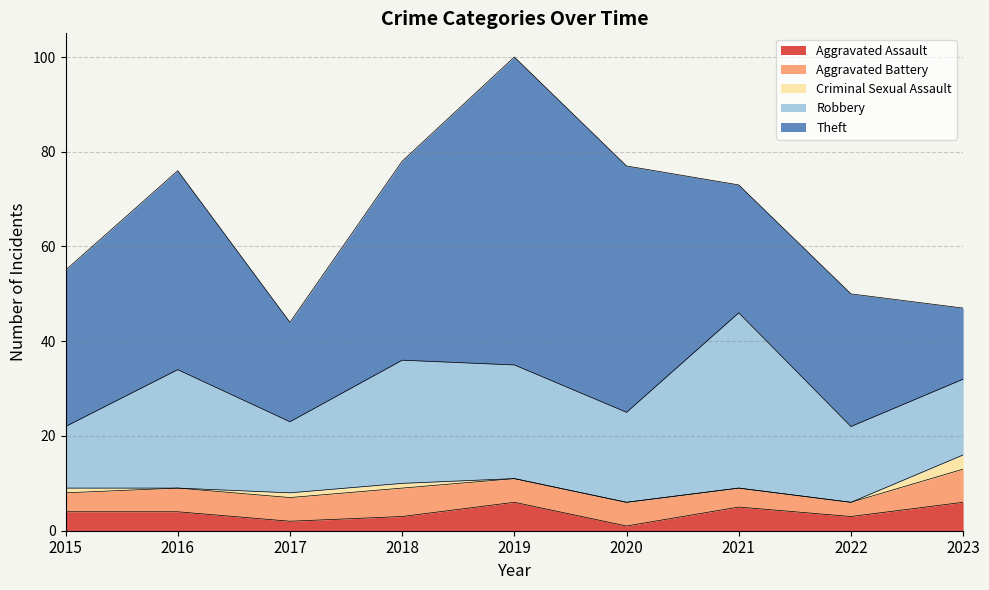

In Robbery, how many points are higher than both neighbors (excluding endpoints)?

3